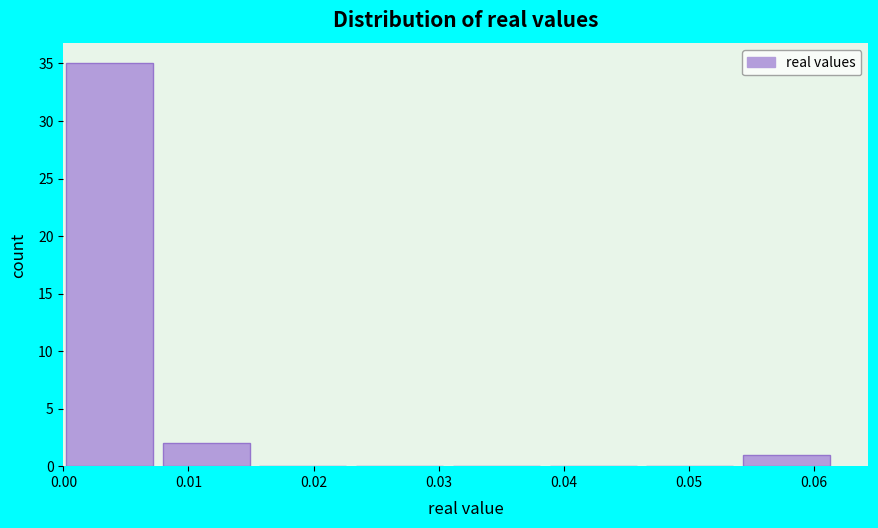

What is the height of the bar covering 0.008 to 0.016 on the x-axis? Neither the bar edges nor the heights are printed on the chart, so give them approximately, as read against the axes.

2